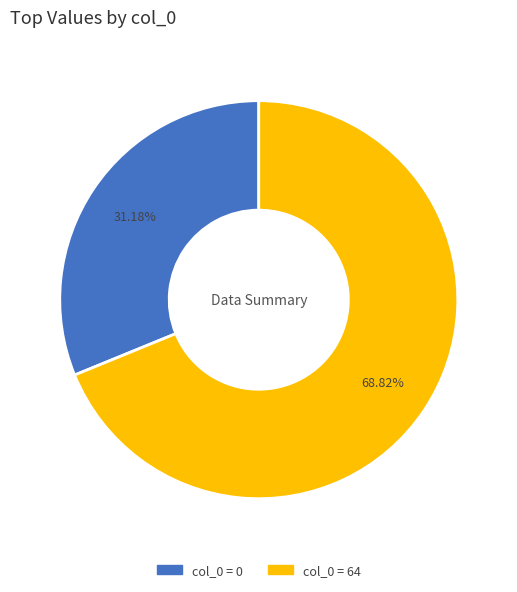

Is there a majority slice in this chart?

Yes